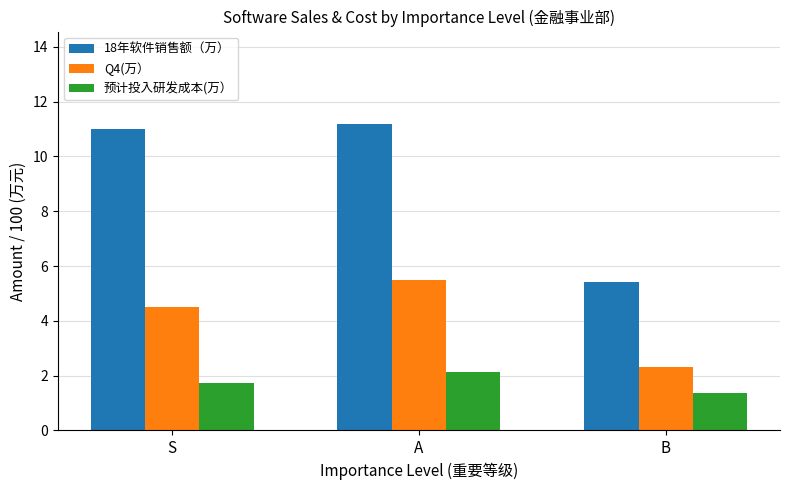

At A, list the series in order from largest to smallest.

18年软件销售额（万）, Q4(万）, 预计投入研发成本(万）